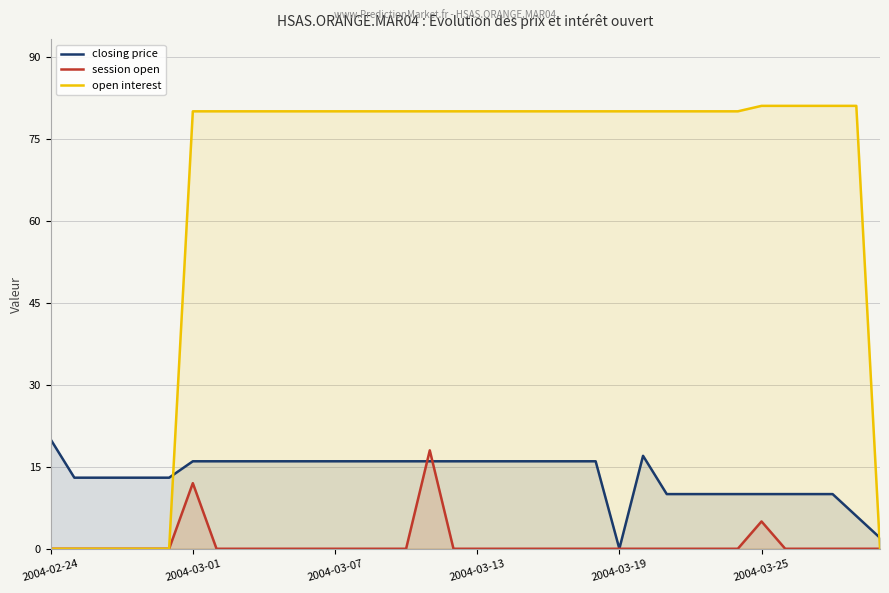

Which series has the largest total across all categories?

open interest